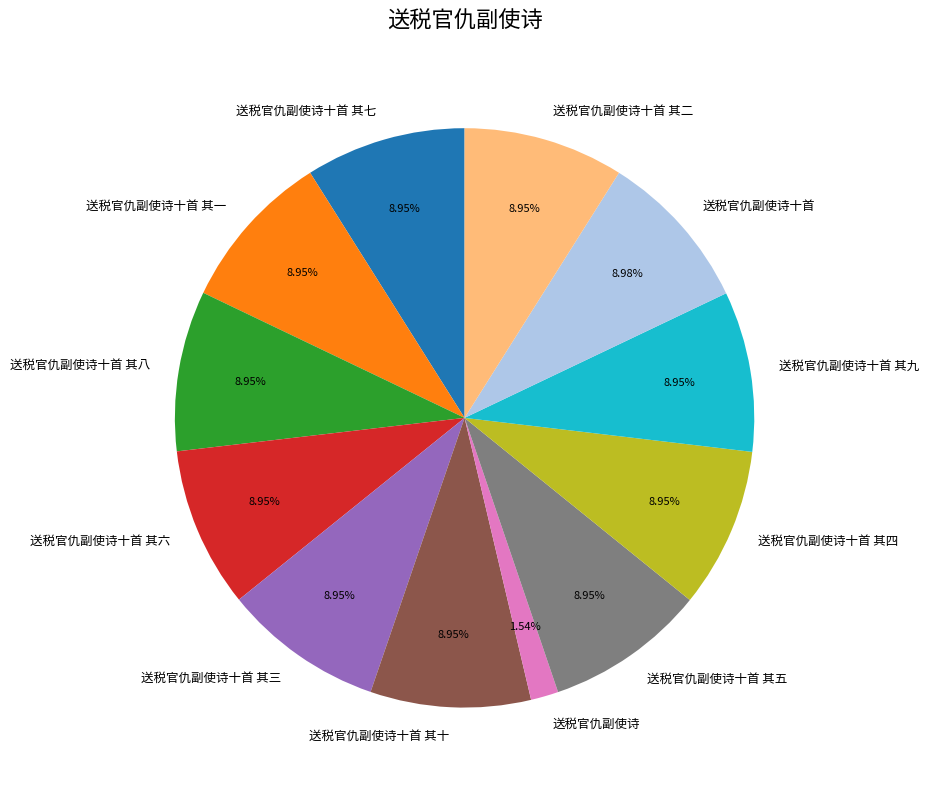

Combined, do 送税官仇副使诗十首 其一 and 送税官仇副使诗十首 其三 account for over 50%?

No